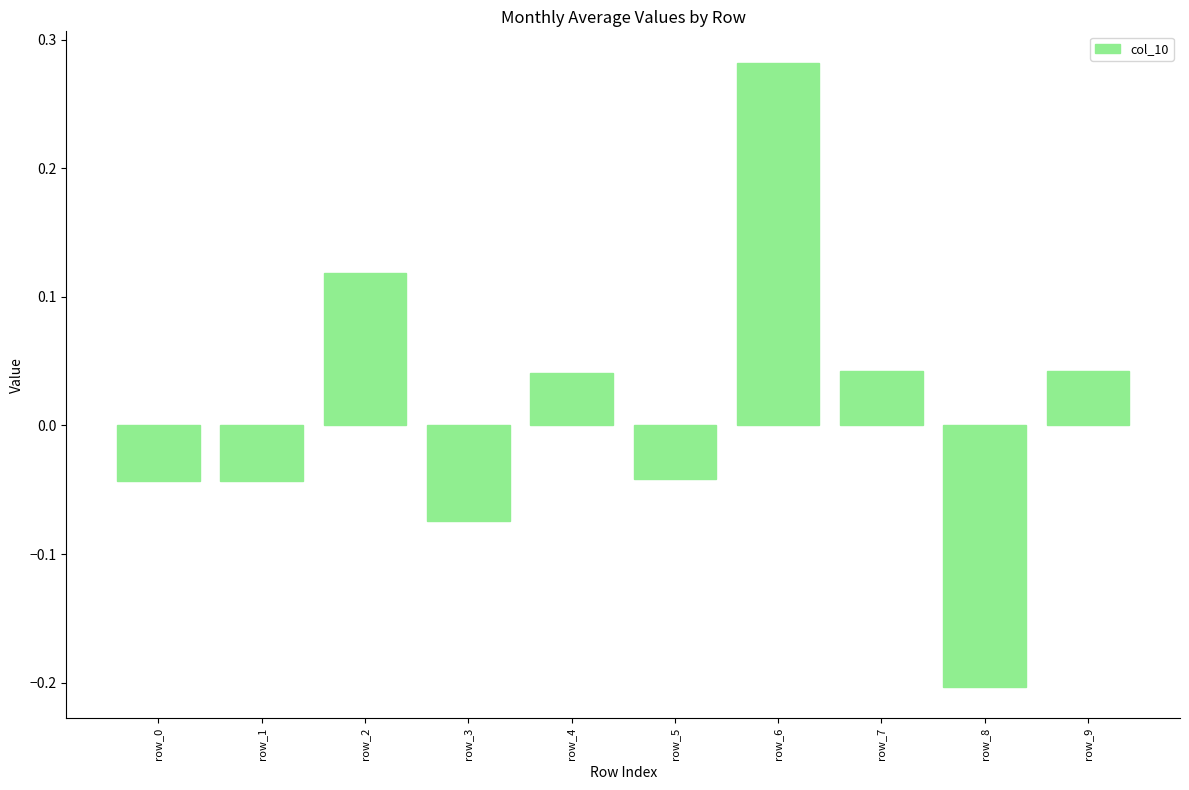

Count the number of data series in this chart.

1